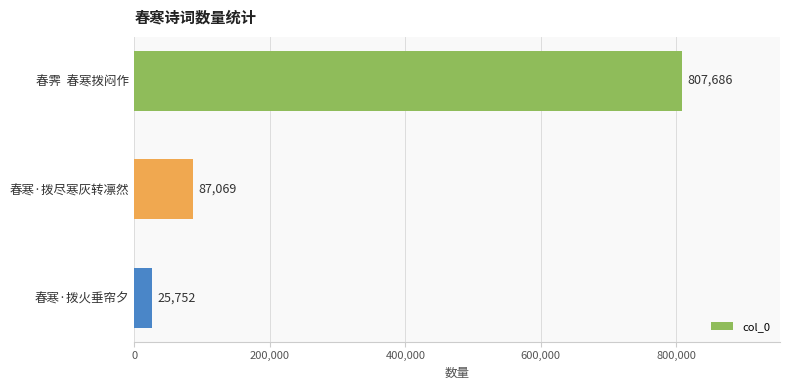

What is the approximate value at 春霁  春寒拨闷作, to the nearest 100?

807700